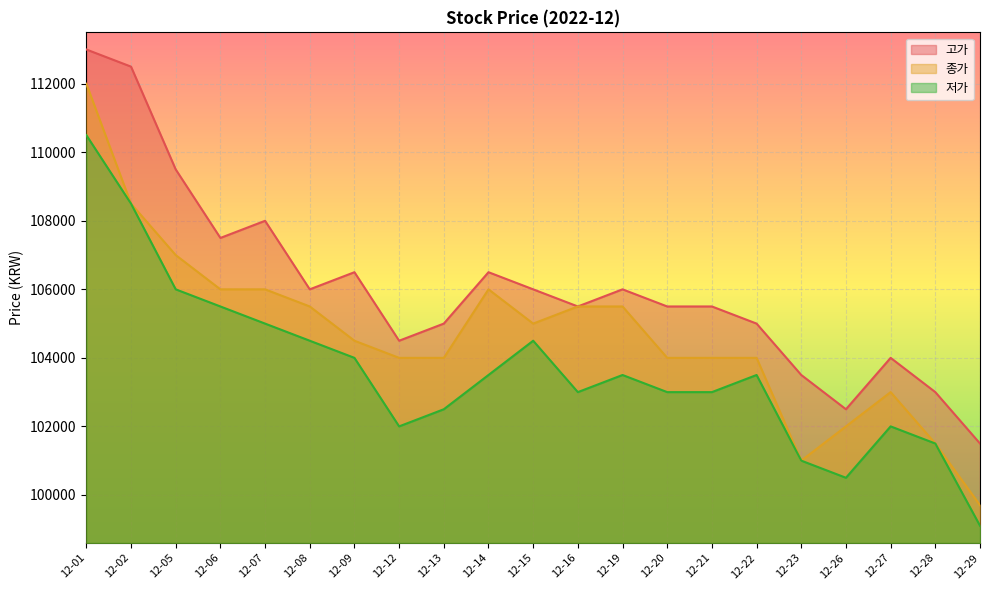

True or false: 고가 and 저가 intersect in this chart.

False